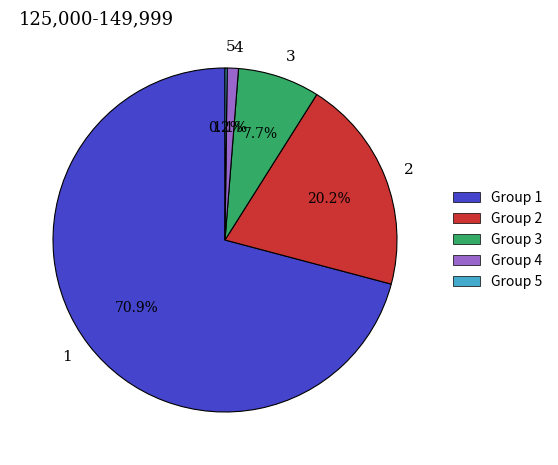

What is the majority slice?

1